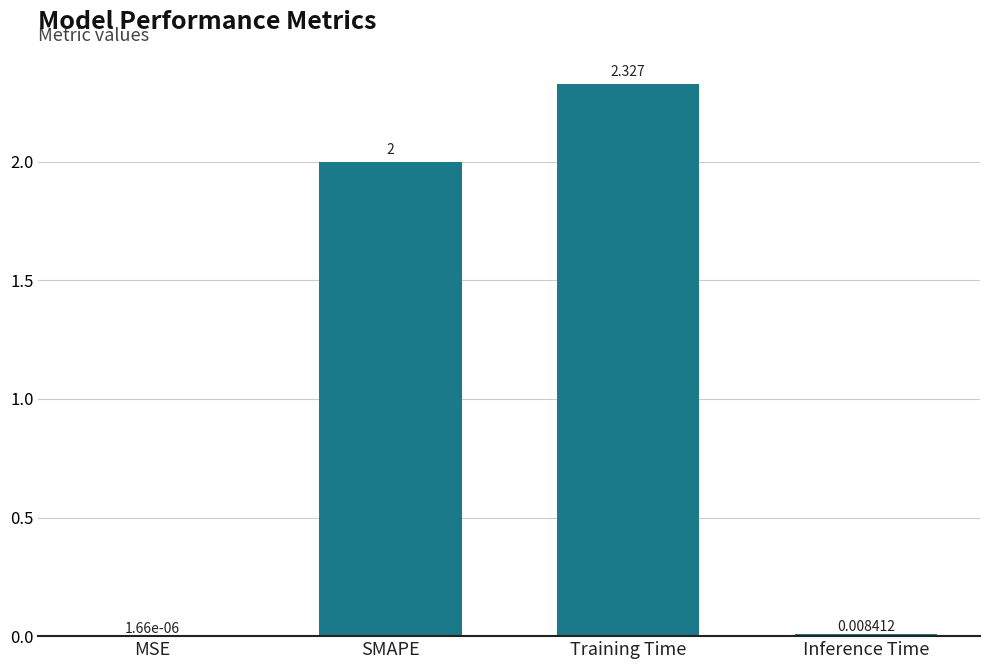

At which label is the value closest to 1?

Inference Time